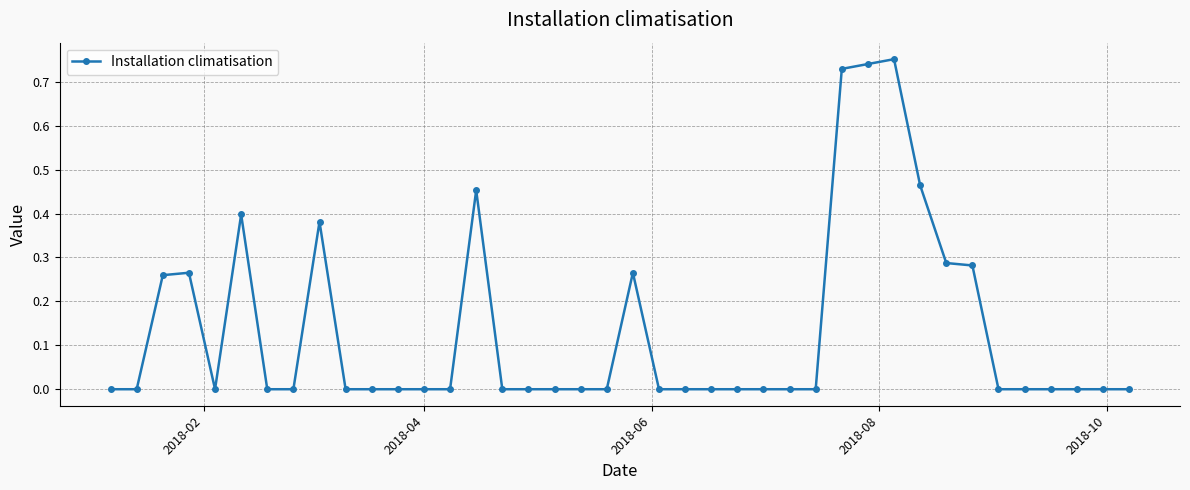

True or false: there are more than 0 points higher than both neighbors.

True